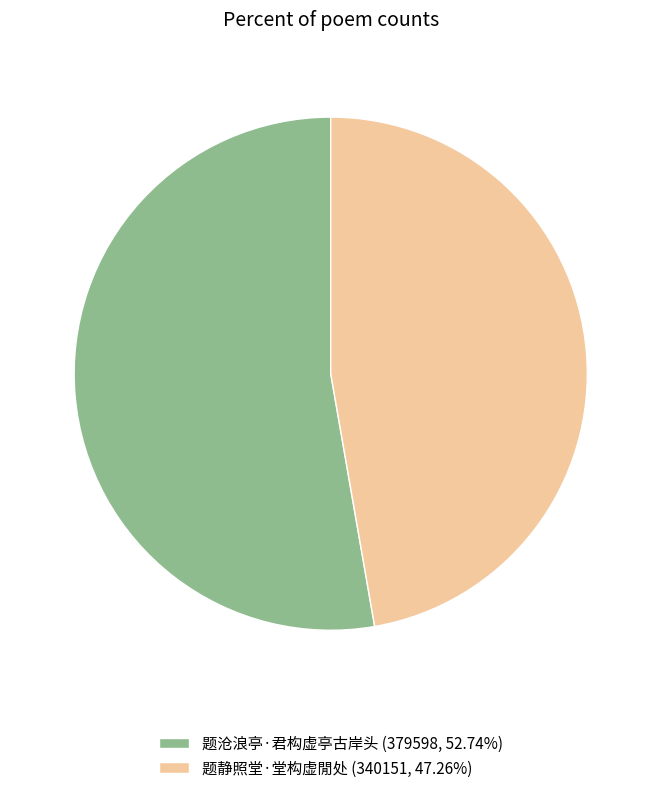

Is it true that 题静照堂·堂构虚閒处 is 47% of the pie?

True